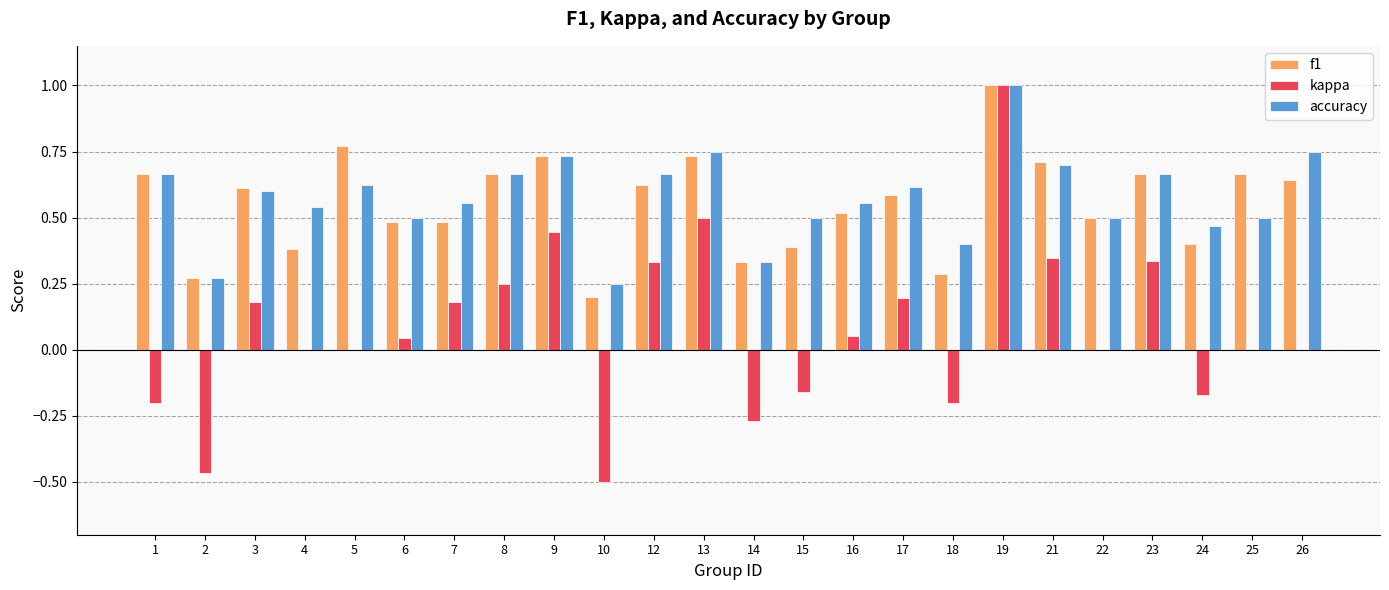

What is the sum of the accuracy values at 23 and 10?

0.9